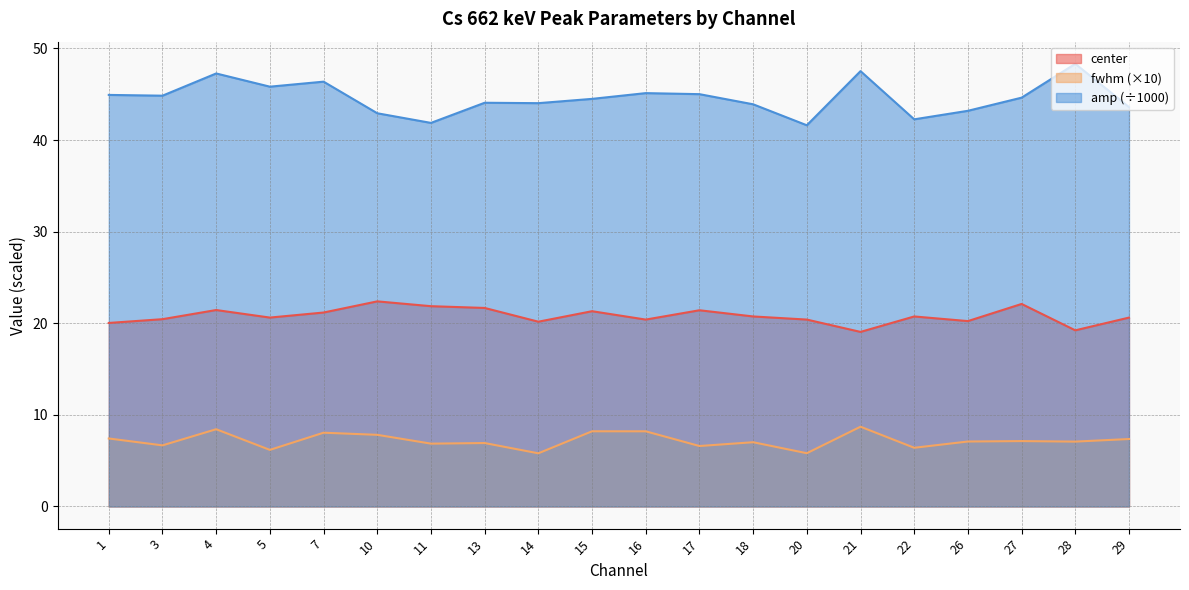

Reading left to right, transcribe all the data shown in this chart.

center: 1=20.0	3=20.4	4=21.4	5=20.6	7=21.2	10=22.4	11=21.9	13=21.7	14=20.2	15=21.3	16=20.4	17=21.4	18=20.7	20=20.4	21=19.1	22=20.7	26=20.2	27=22.1	28=19.2	29=20.6
fwhm: 1=7.4	3=6.7	4=8.4	5=6.2	7=8.1	10=7.8	11=6.9	13=6.9	14=5.8	15=8.2	16=8.2	17=6.6	18=7.0	20=5.8	21=8.7	22=6.4	26=7.1	27=7.1	28=7.1	29=7.4
amp: 1=44.9	3=44.8	4=47.3	5=45.8	7=46.4	10=42.9	11=41.9	13=44.1	14=44.0	15=44.5	16=45.1	17=45.0	18=43.9	20=41.6	21=47.5	22=42.3	26=43.2	27=44.6	28=48.3	29=43.6